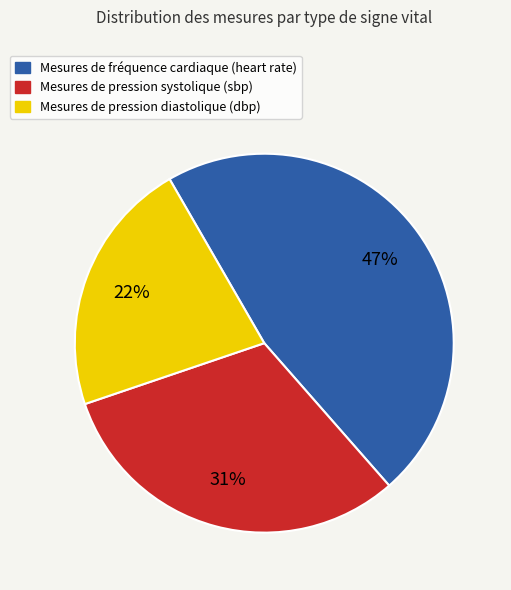

To the nearest percent, what is the average slice percentage?

33%